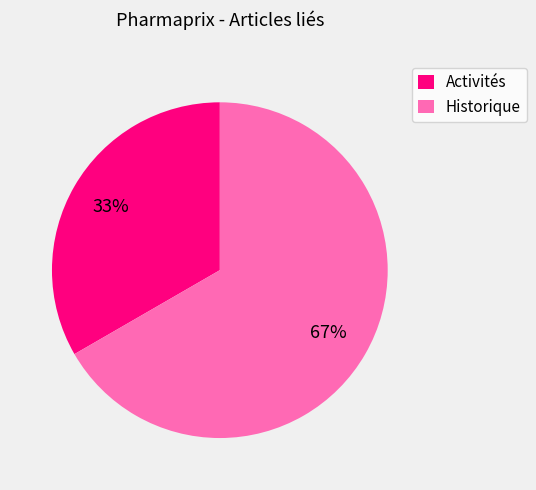

Does any single category account for the majority?

Yes